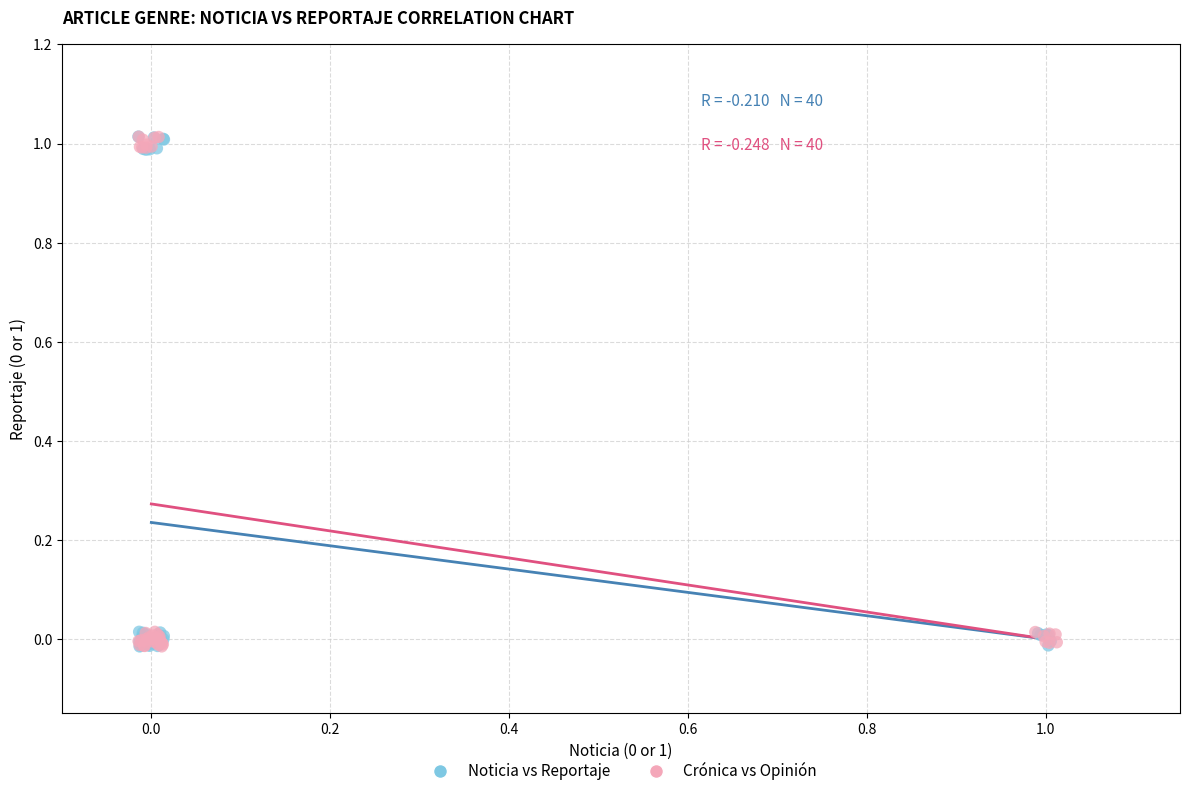

What are all the series names shown in the legend?

Noticia vs Reportaje, Crónica vs Opinión